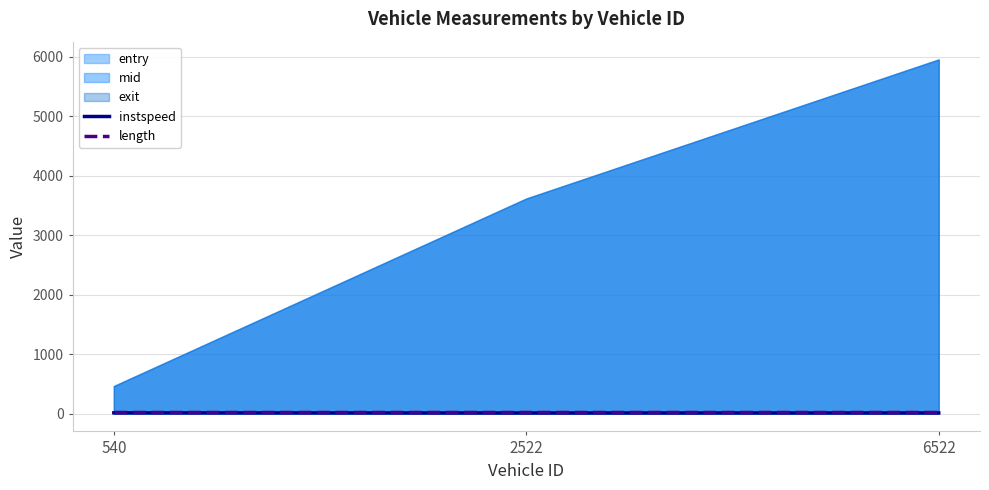

At which label is instspeed closest to 13?

6522